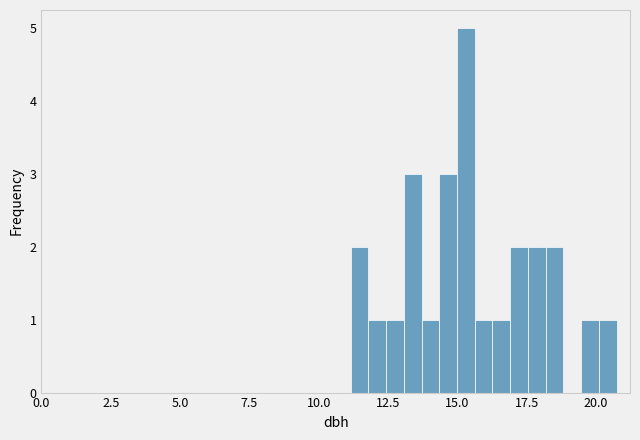

Around what value on the x-axis is the tallest bar? Give the approximate position of its centre, as read against the axis.

15.5